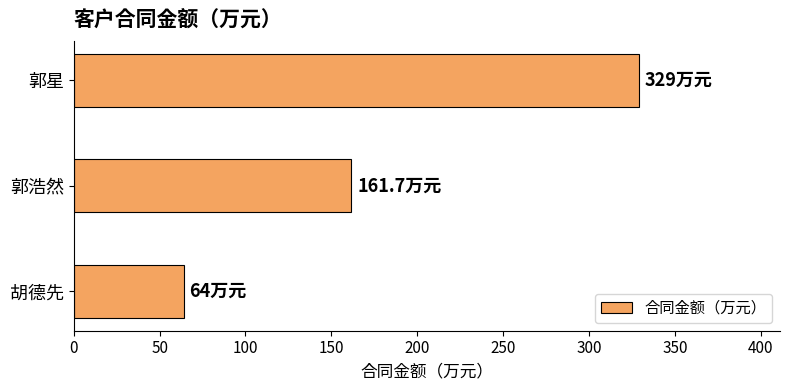

List the labels in order of value, smallest first.

胡德先, 郭浩然, 郭星